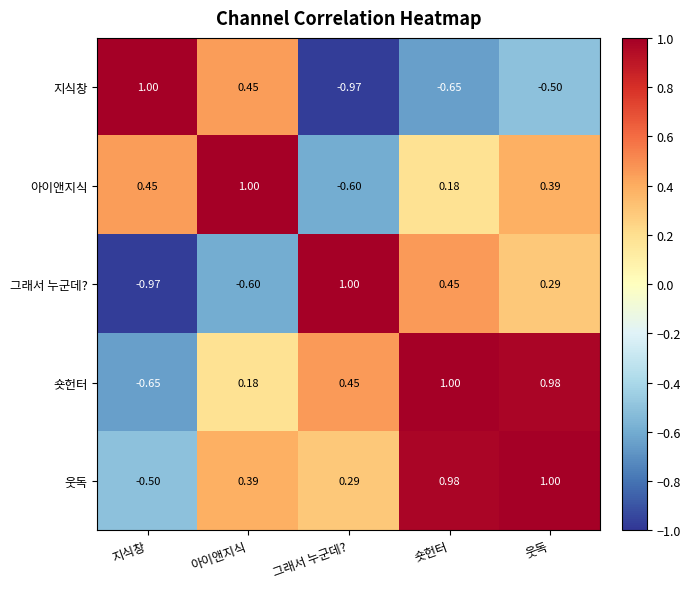

How many positive values does the 숏헌터 series have?

4